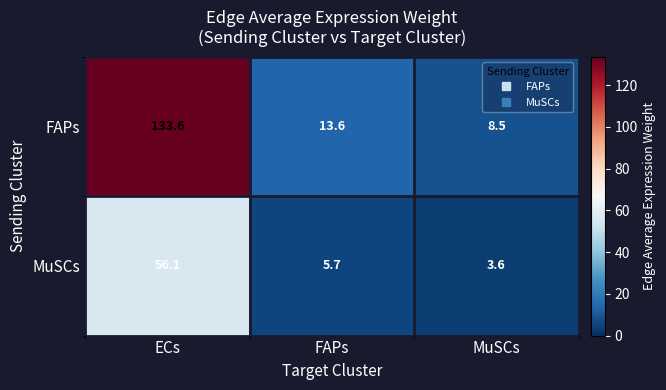

What is the minimum value shown in the chart?

3.6